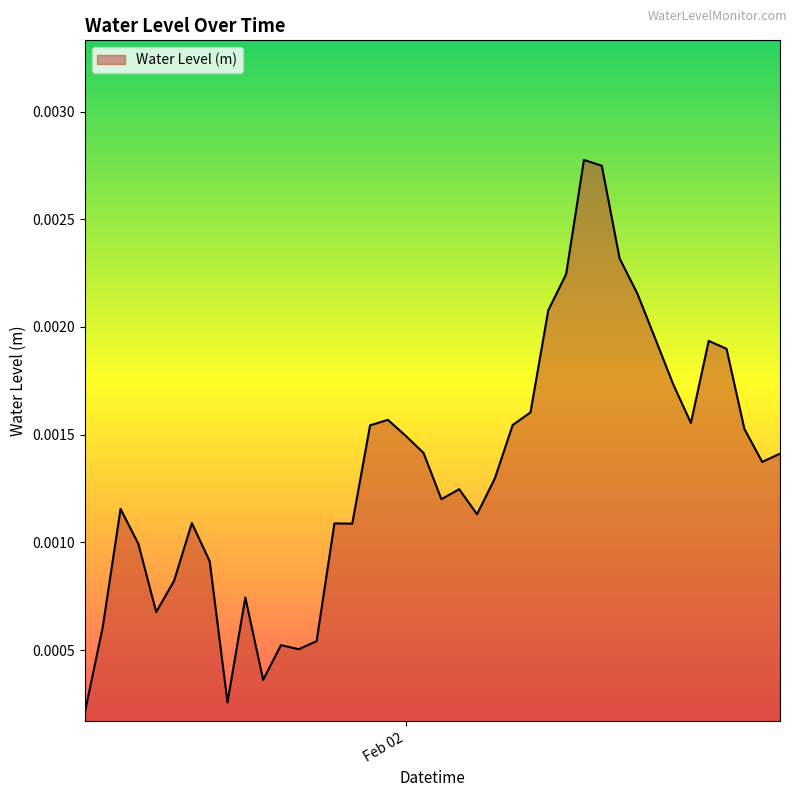

Rank the categories by value from lowest to highest.

2024-02-01 06:00:00, 2024-02-01 14:00:00, 2024-02-01 16:00:00, 2024-02-01 18:00:00, 2024-02-01 17:00:00, 2024-02-01 19:00:00, 2024-02-01 07:00:00, 2024-02-01 10:00:00, 2024-02-01 15:00:00, 2024-02-01 11:00:00, 2024-02-01 13:00:00, 2024-02-01 09:00:00, 2024-02-01 21:00:00, 2024-02-01 20:00:00, 2024-02-01 12:00:00, 2024-02-02 04:00:00, 2024-02-01 08:00:00, 2024-02-02 02:00:00, 2024-02-02 03:00:00, 2024-02-02 05:00:00, 2024-02-02 20:00:00, 2024-02-02 21:00:00, 2024-02-02 01:00:00, 2024-02-02 00:00:00, 2024-02-02 19:00:00, 2024-02-01 22:00:00, 2024-02-02 06:00:00, 2024-02-02 16:00:00, 2024-02-01 23:00:00, 2024-02-02 07:00:00, 2024-02-02 15:00:00, 2024-02-02 18:00:00, 2024-02-02 17:00:00, 2024-02-02 14:00:00, 2024-02-02 08:00:00, 2024-02-02 13:00:00, 2024-02-02 09:00:00, 2024-02-02 12:00:00, 2024-02-02 11:00:00, 2024-02-02 10:00:00